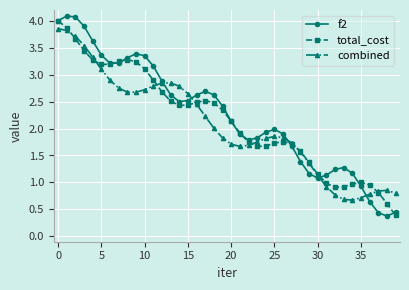

True or false: combined has more than 2 points higher than both neighbors.

True